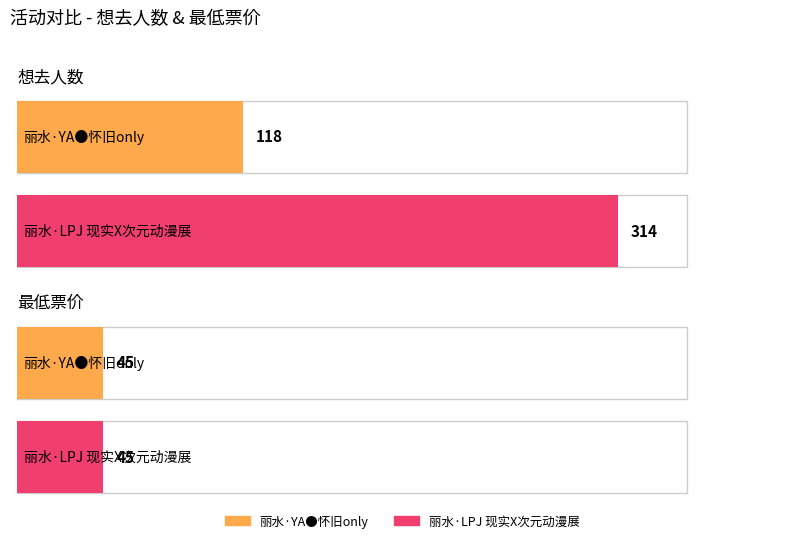

How many distinct data groups are displayed?

2